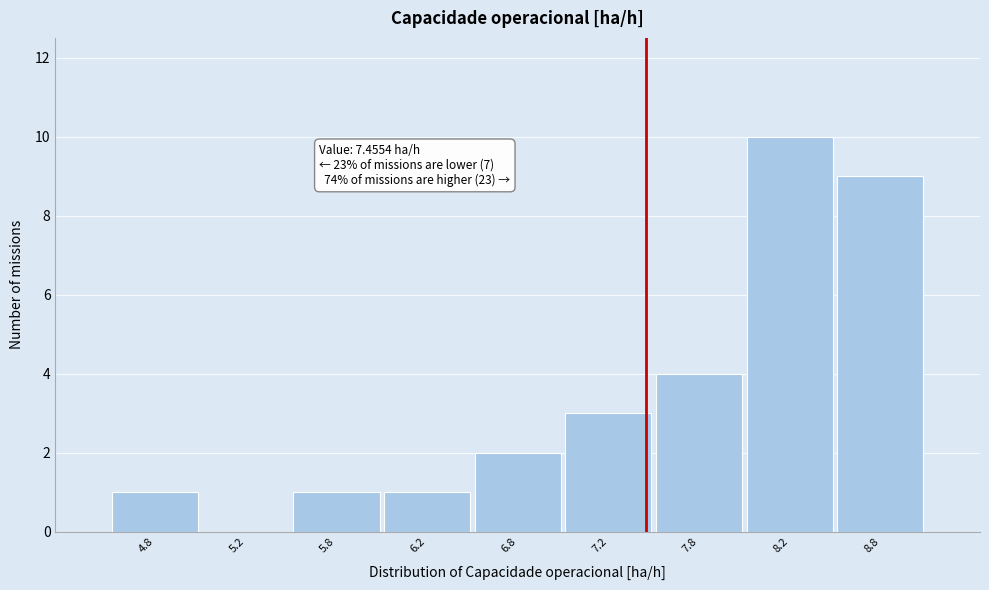

Over which range of the x-axis is the bar tallest?

8.0 to 8.5